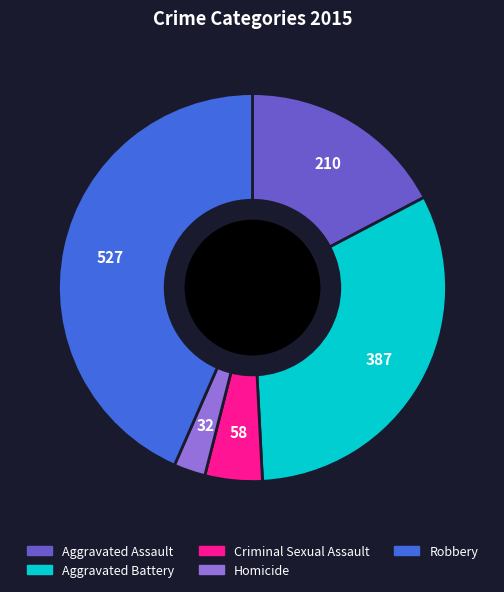

Rank the categories by value from highest to lowest.

Robbery, Aggravated Battery, Aggravated Assault, Criminal Sexual Assault, Homicide